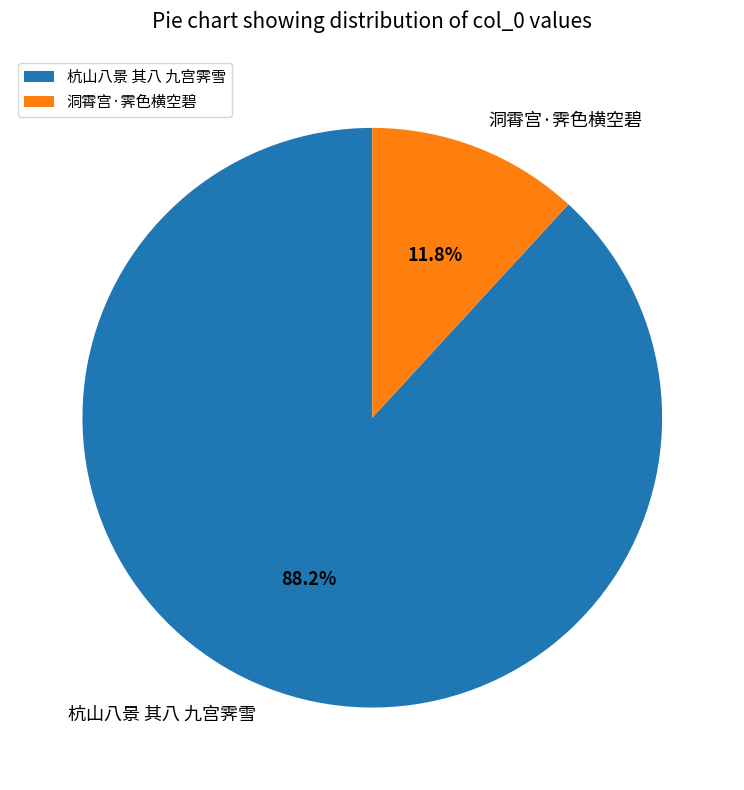

Is there any slice that represents more than half of the pie?

Yes